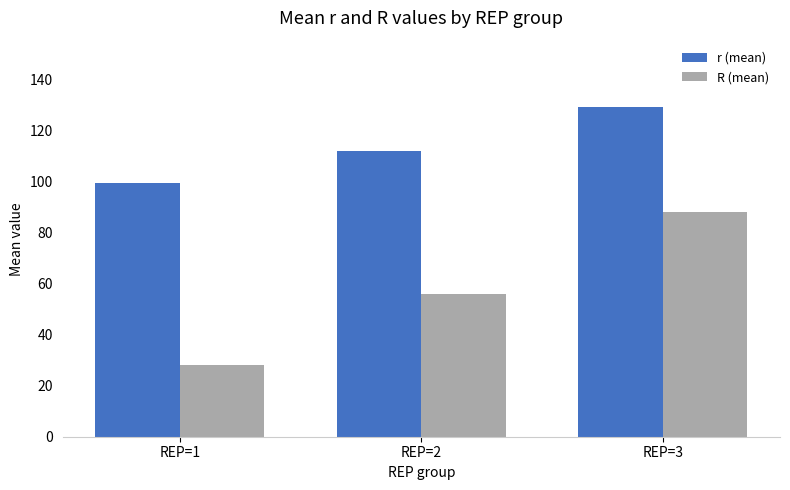

Are the bars grouped side by side (vs. stacked)?

Yes